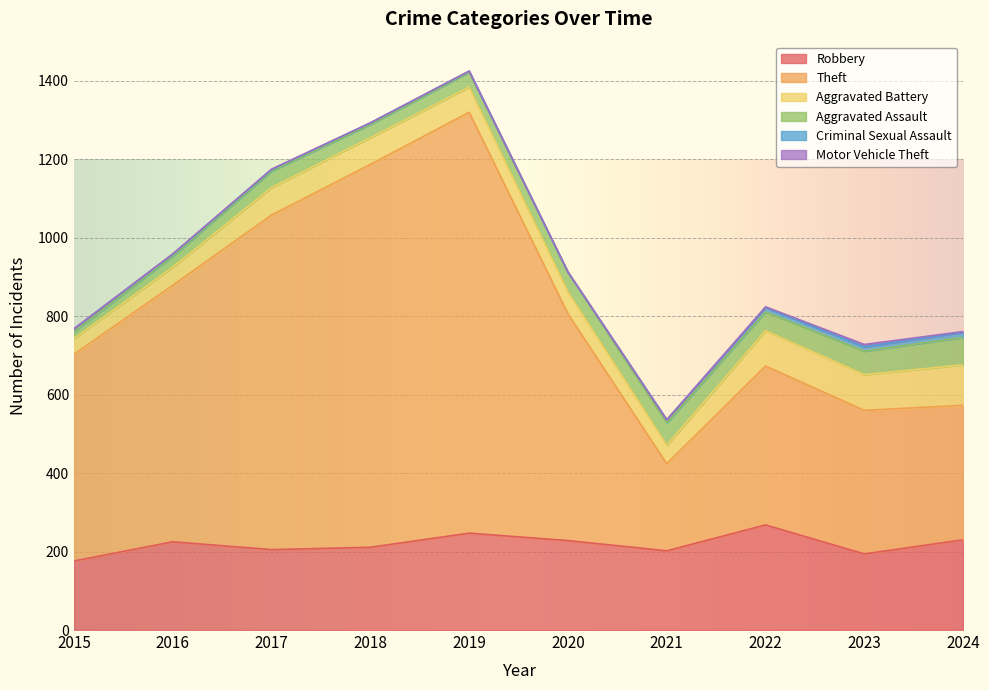

How many data points in Criminal Sexual Assault are above 7?

4